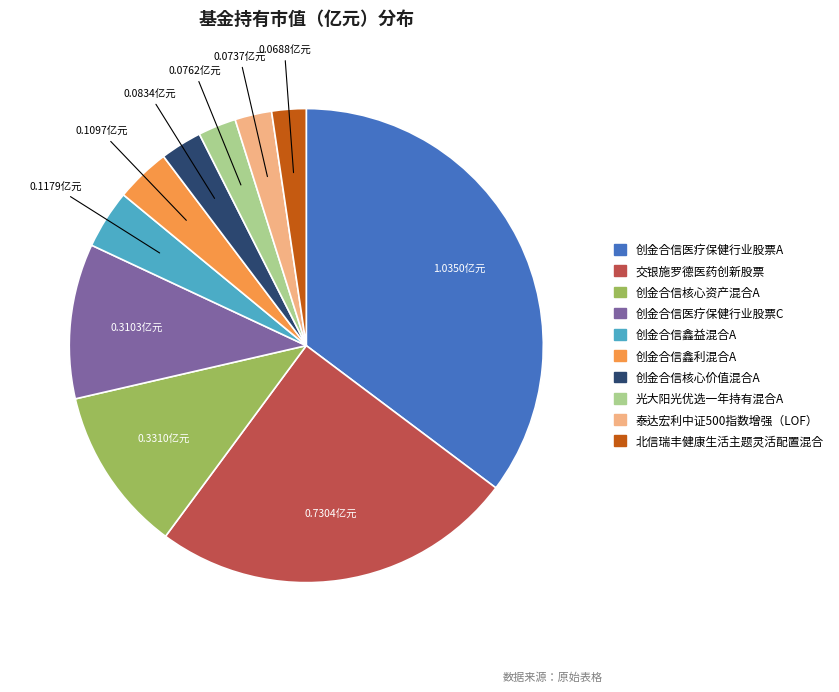

True or false: 创金合信医疗保健行业股票A accounts for 49% of the total.

False